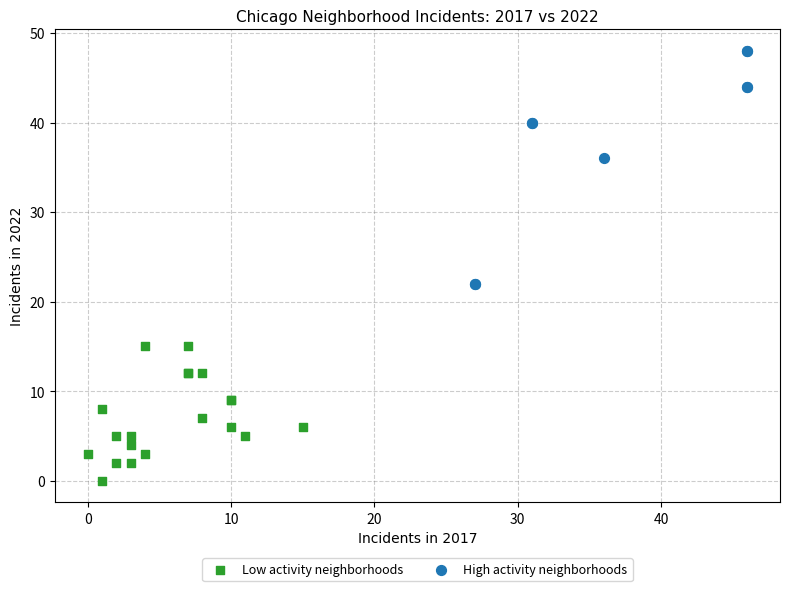

Which series contains the lowest Y value?

Low activity neighborhoods